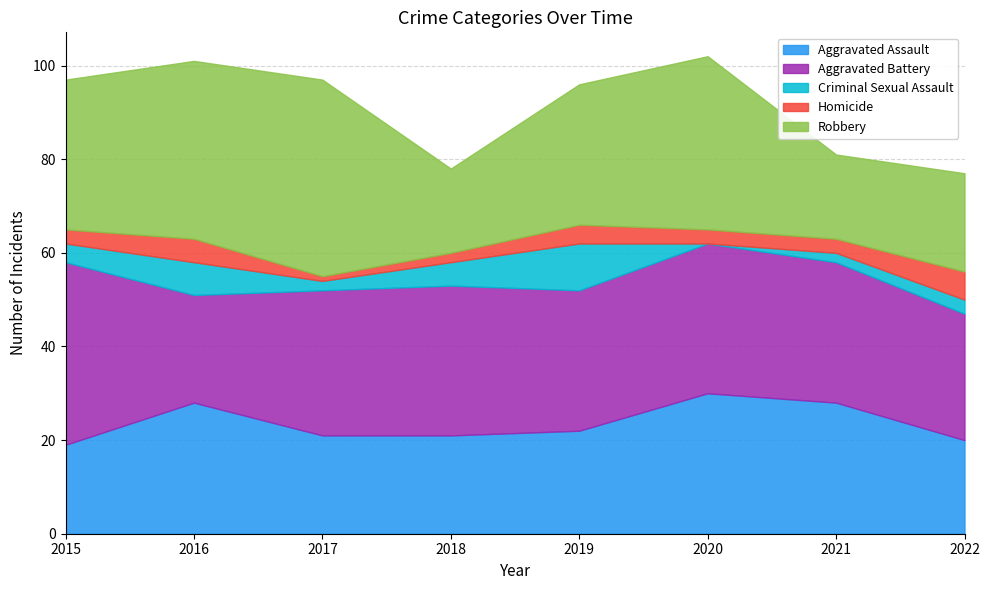

At how many categories does at least one series exceed 28?

7